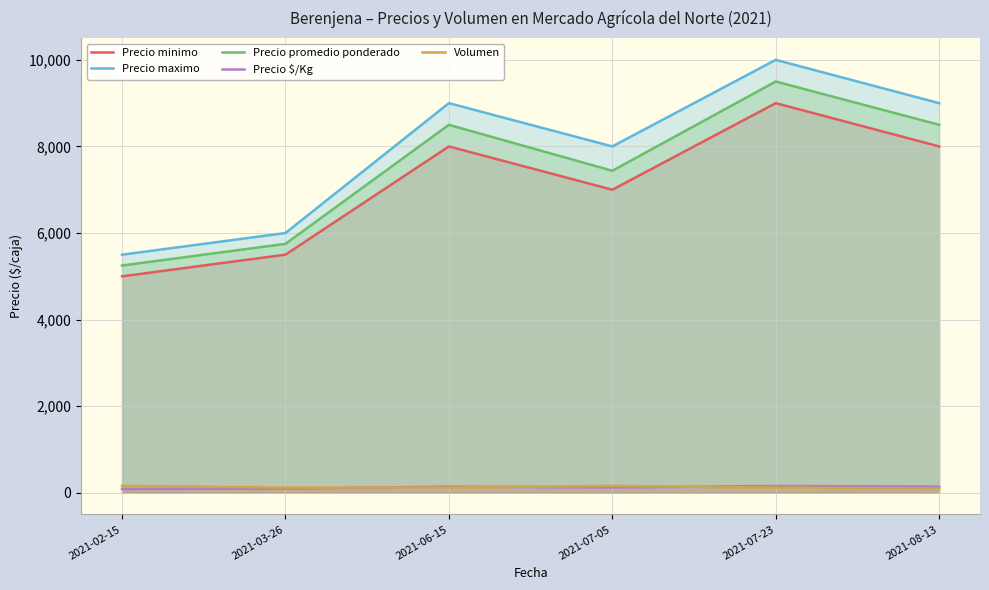

True or false: Volumen and Precio promedio ponderado intersect in this chart.

False